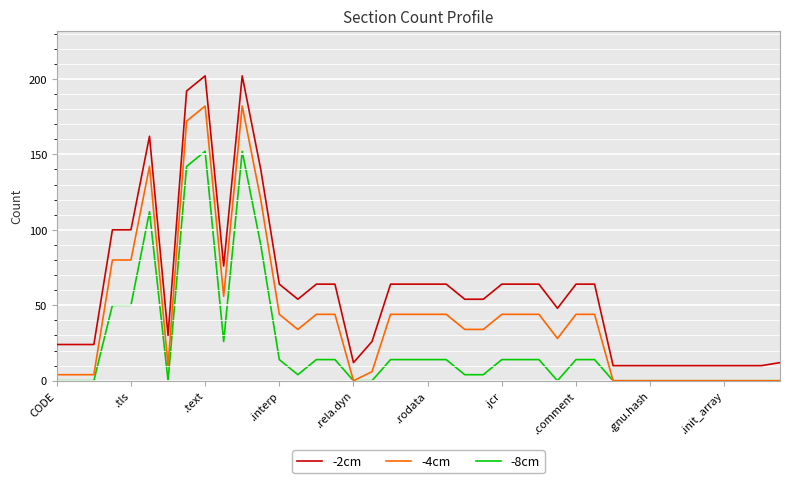

Which series has the widest spread of values?

-2cm